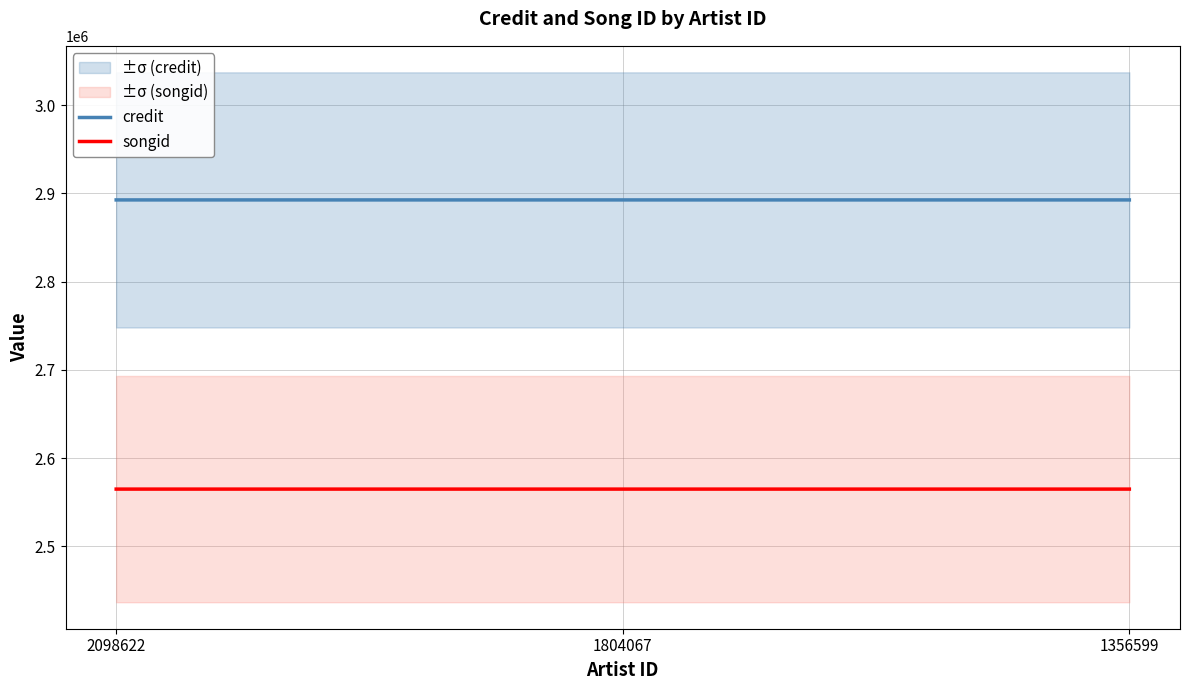

Rank the series by their maximum value, from highest to lowest.

credit, songid